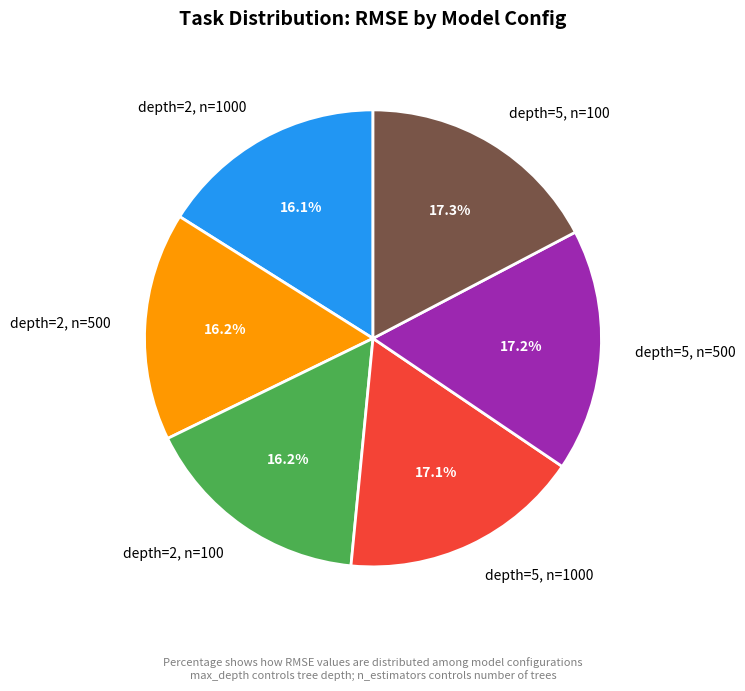

What is the ratio of the value at depth=5, n=1000 to the value at depth=5, n=100?

1.0